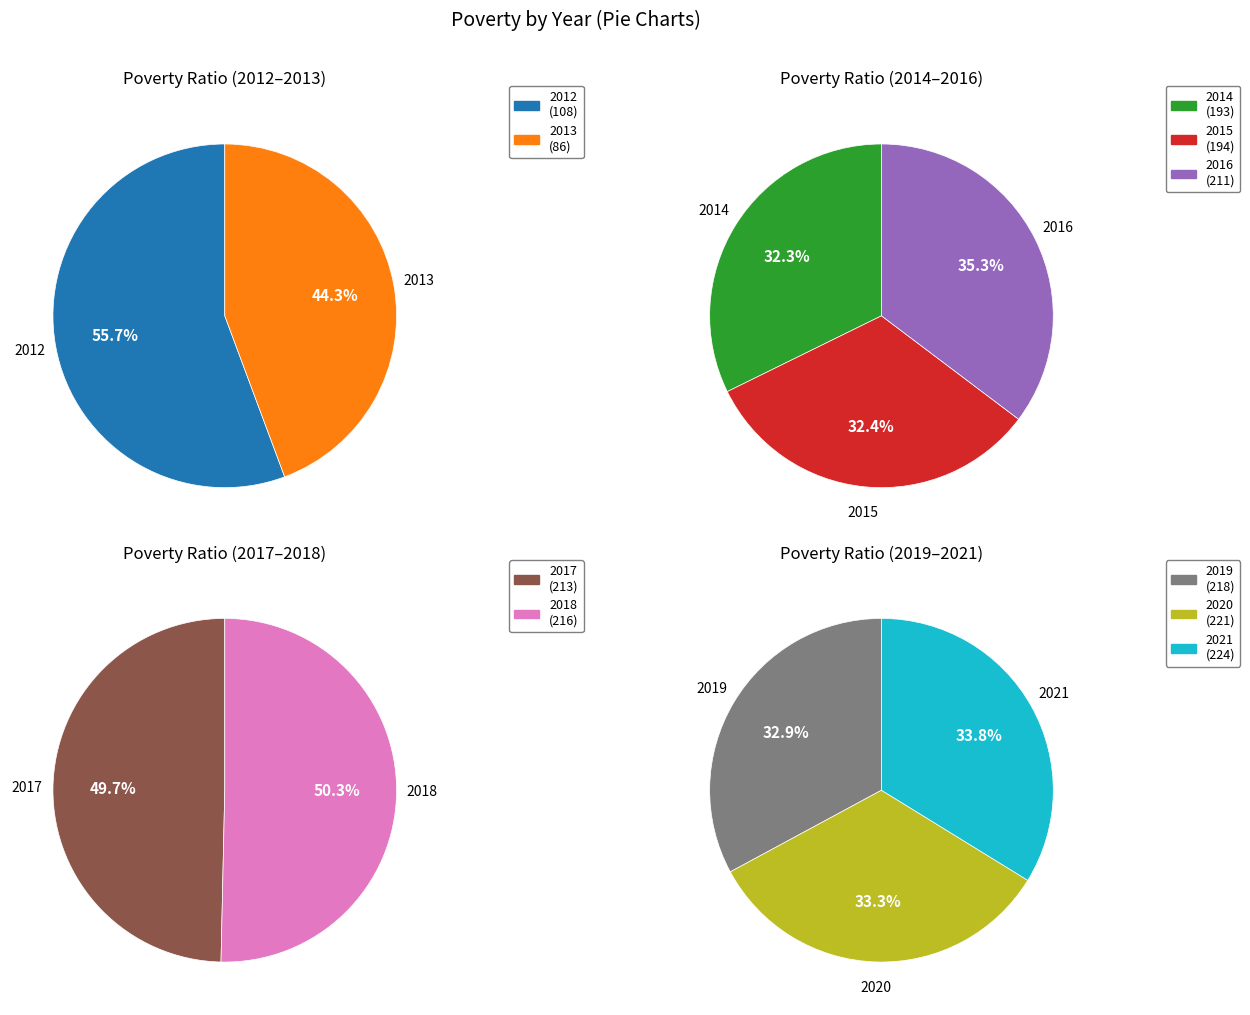

Rank the categories by value from lowest to highest.

2013, 2012, 2014, 2015, 2016, 2017, 2018, 2019, 2020, 2021